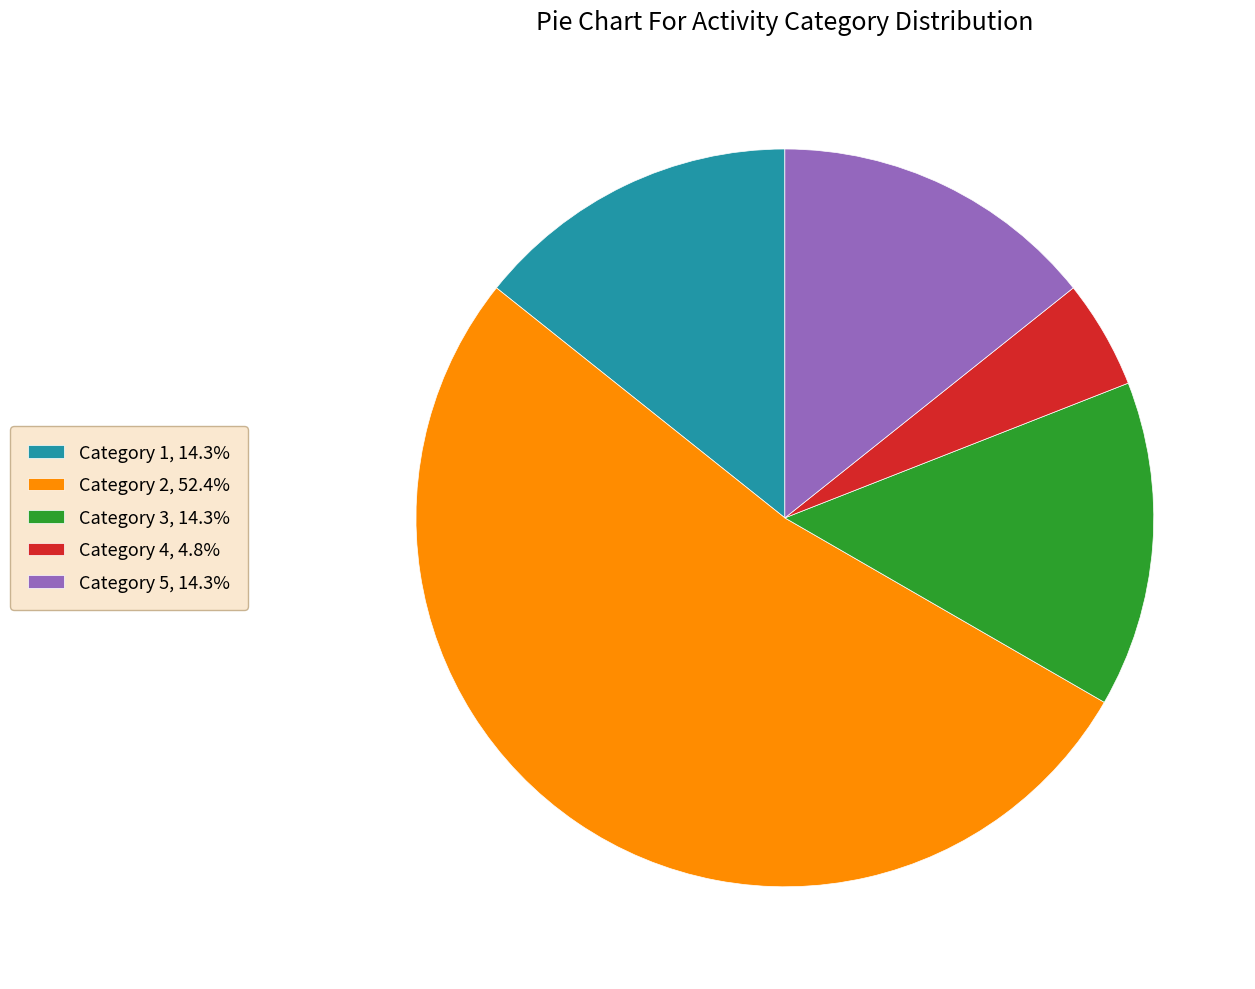

What is the ratio of the value at Category 5, 14.3% to the value at Category 4, 4.8%?

3.0